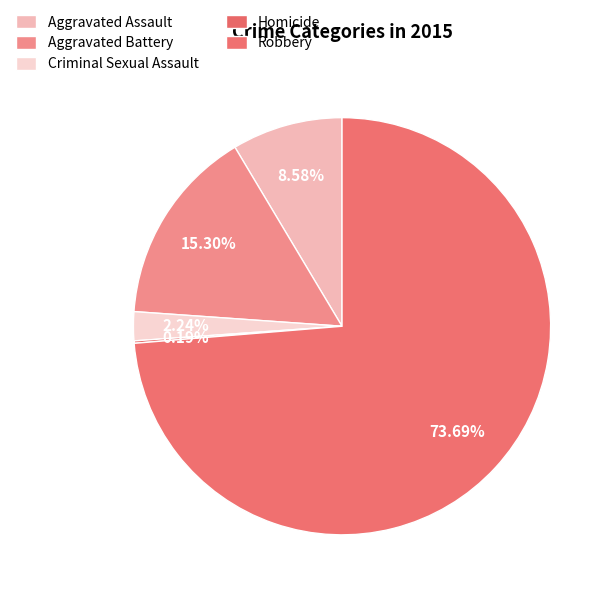

What is the ratio of the value at Aggravated Battery to the value at Aggravated Assault?

1.8